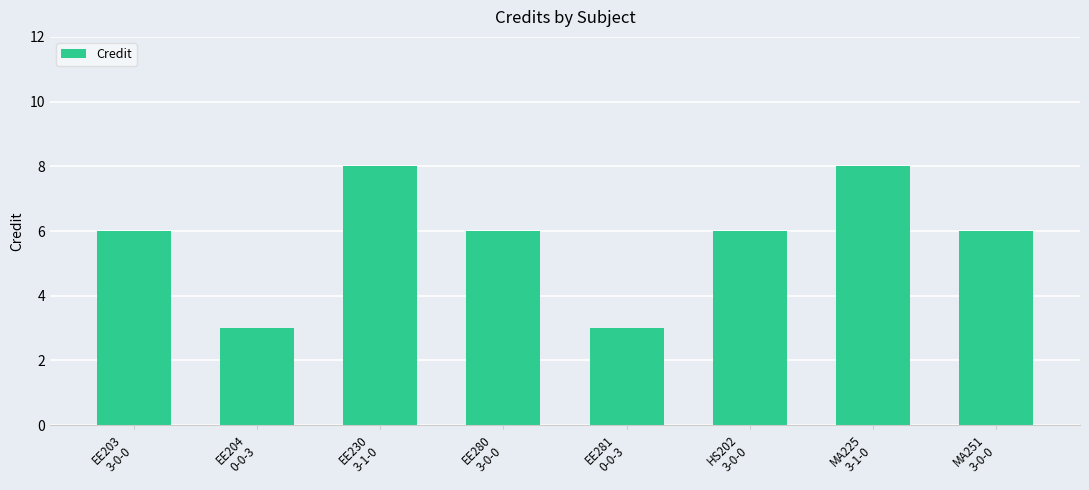

Are the bars horizontal?

No